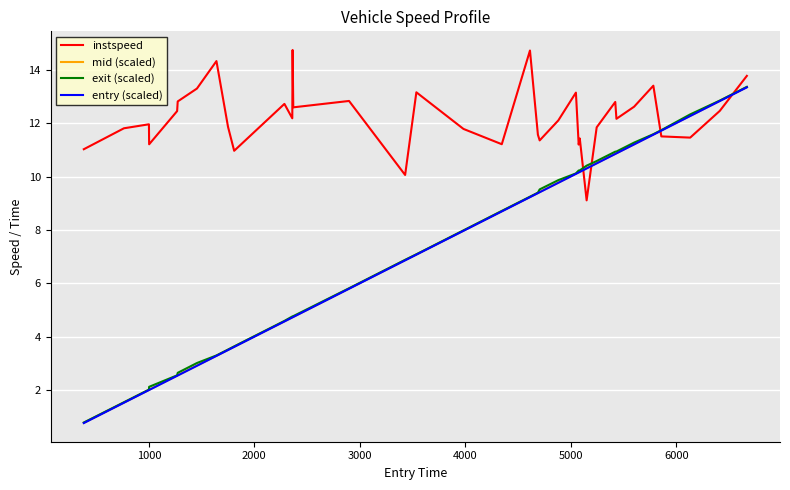

True or false: instspeed and mid (scaled) cross at least once.

True